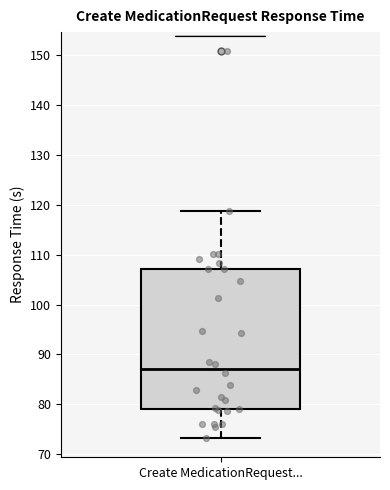

Read this box plot against the y-axis: the position of the median line, the range covered by the box, and the ends of both whiskers. The values are not printed on the chart, so give them approximately, as read against the axis.

median 87, box 79 to 107, whiskers 73 to 119